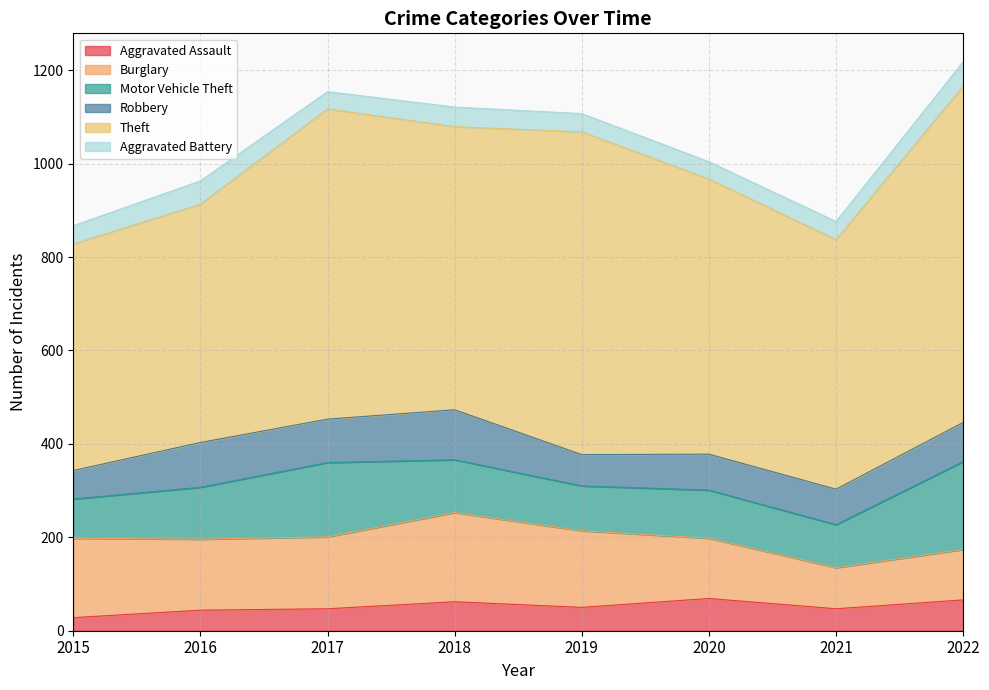

At which label is Aggravated Battery closest to 44?

2018